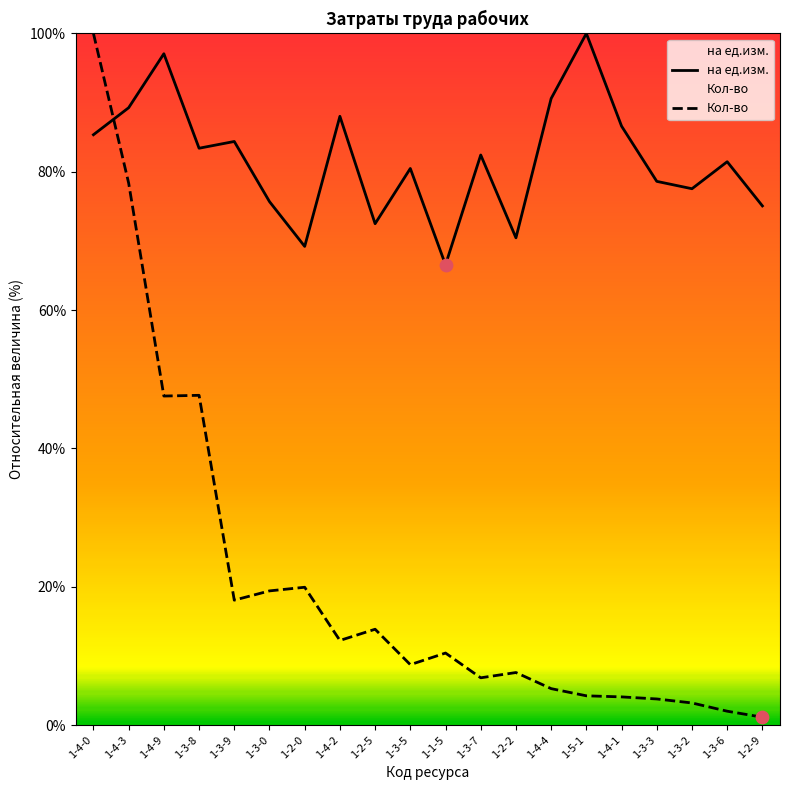

What are all the series names shown in the legend?

на ед.изм., Кол-во